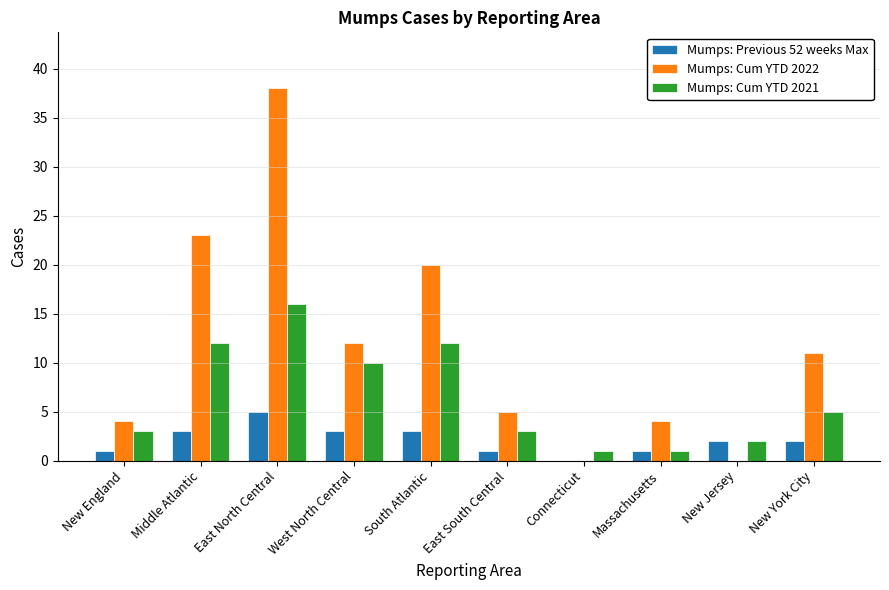

Is it true that Mumps: Cum YTD 2021 equals 16 at South Atlantic?

False